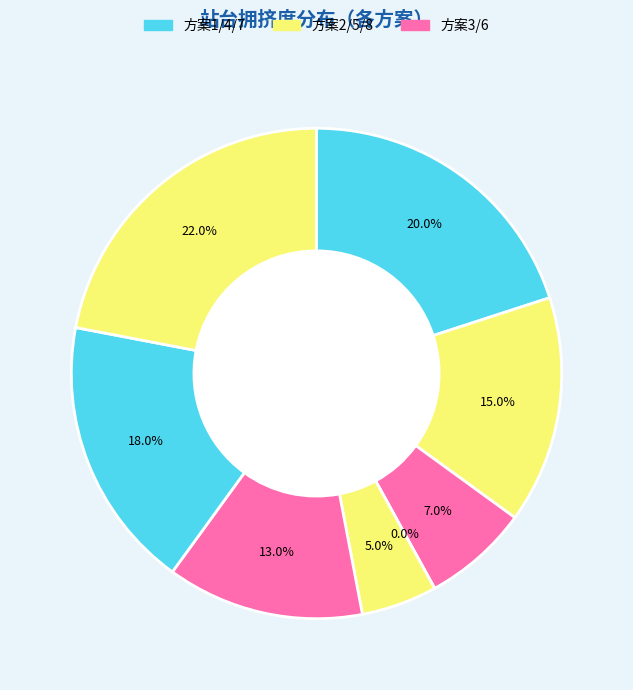

Does any single category account for the majority?

No